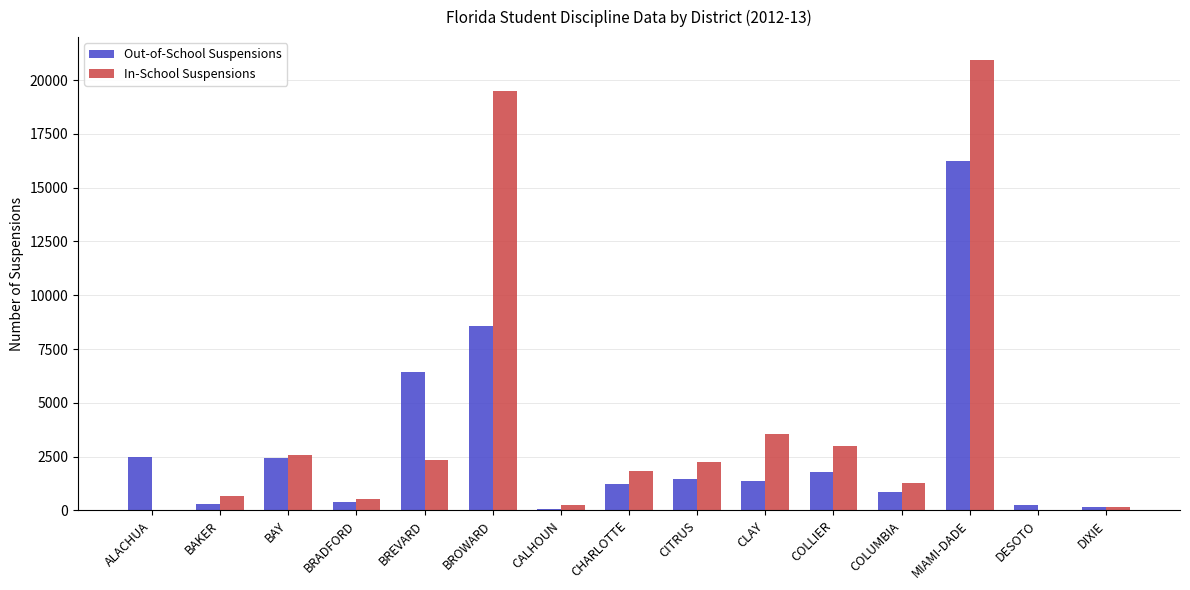

List the series in order of their peak value, lowest first.

Out-of-School Suspensions, In-School Suspensions